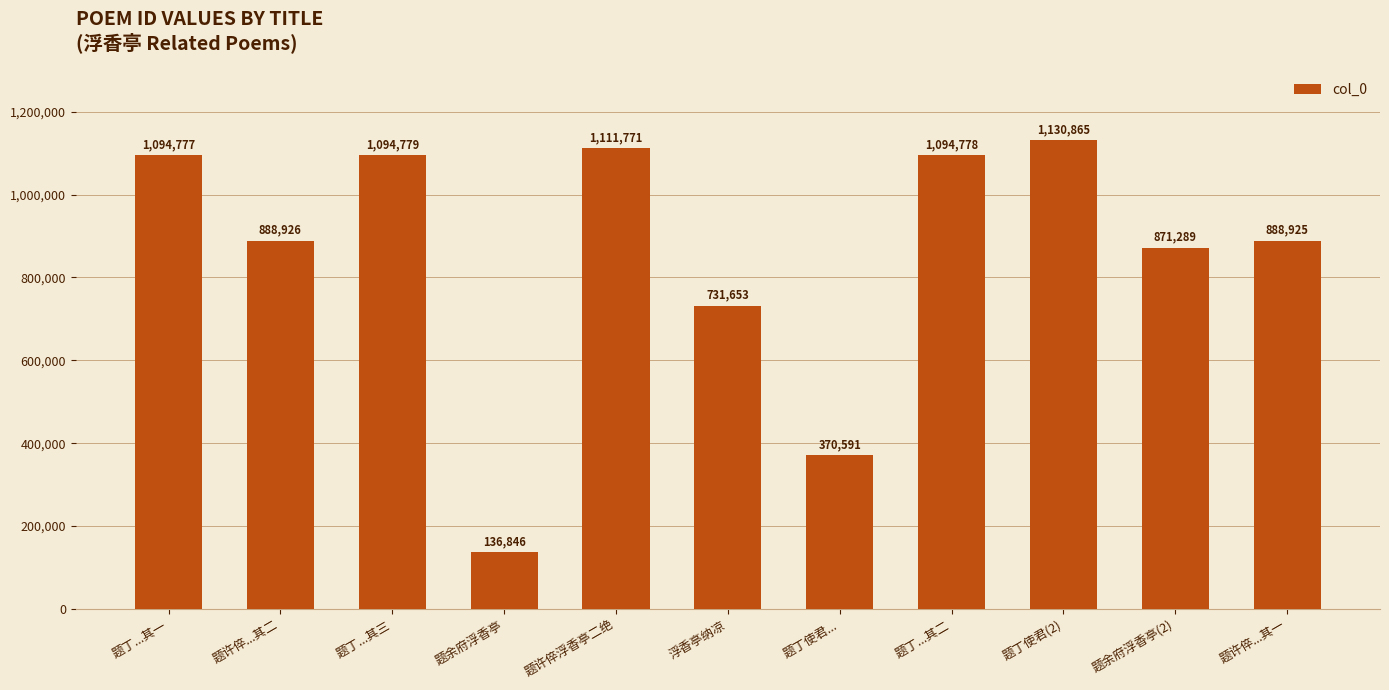

What is the ratio of the value at 题许倅...其二 to the value at 题丁...其二?

0.8